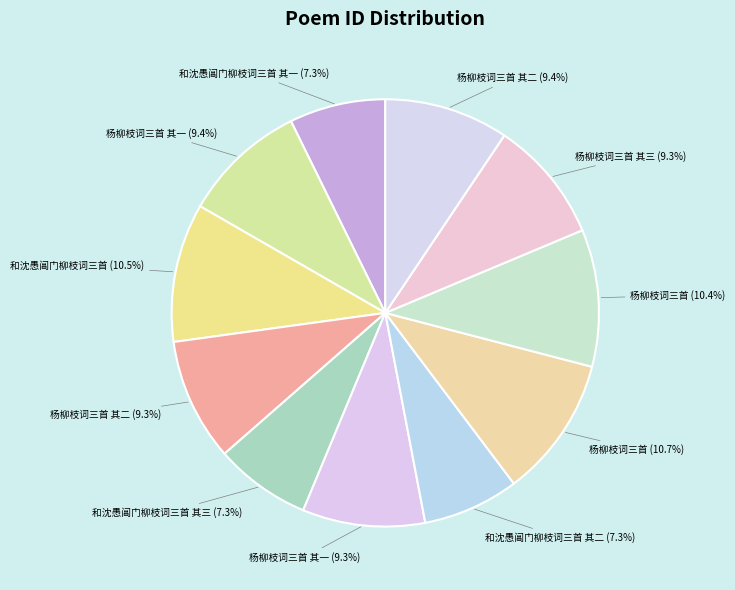

Which category has the smallest portion of the pie?

和沈愚阊门柳枝词三首 其一